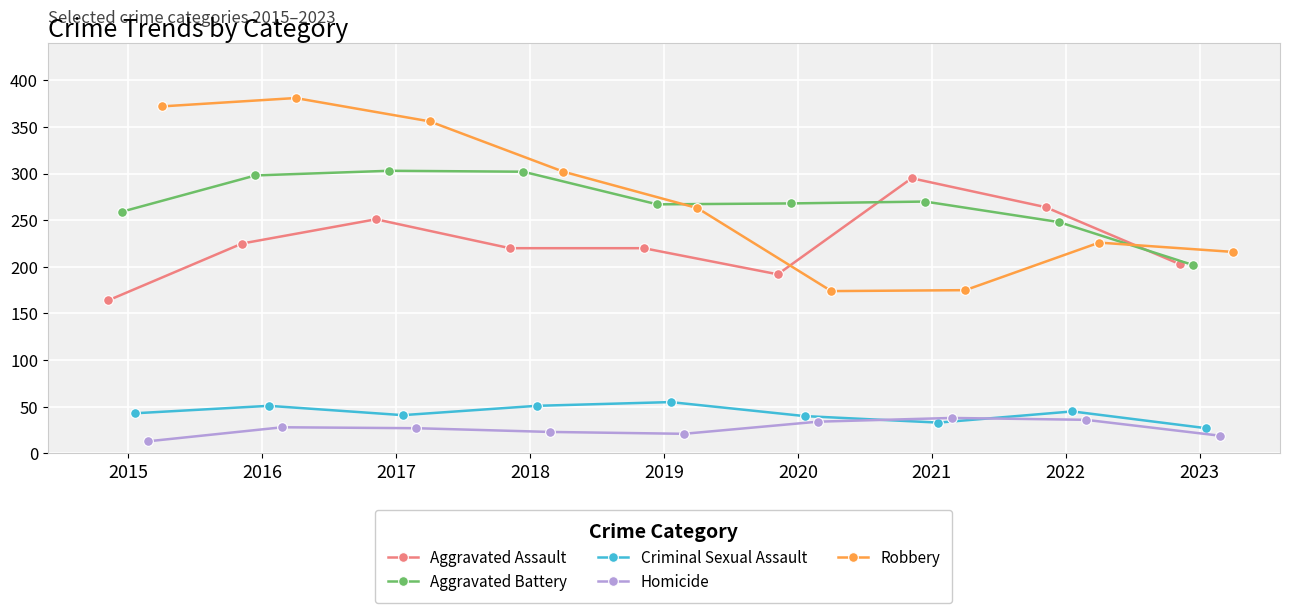

What is the highest value of the Criminal Sexual Assault series?

55